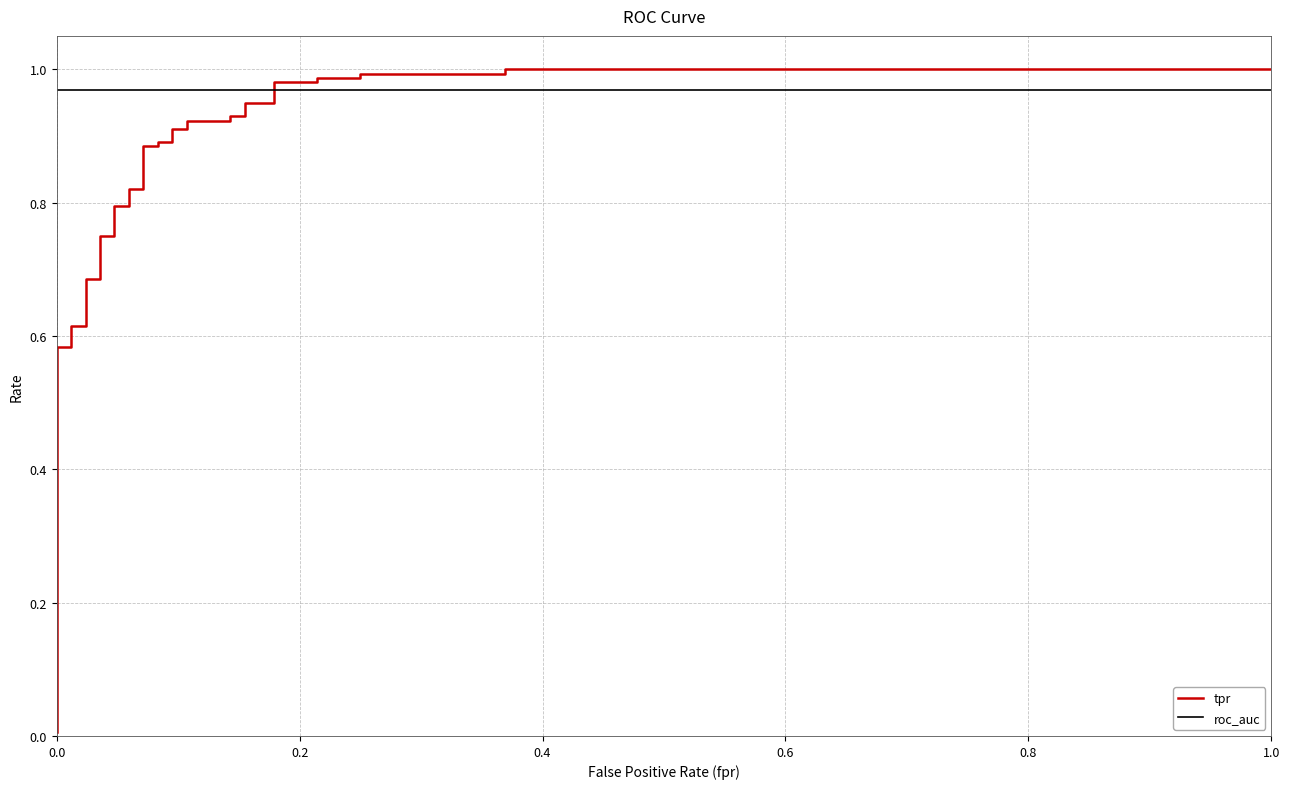

True or false: roc_auc has a value of 0.2 at 33.

False